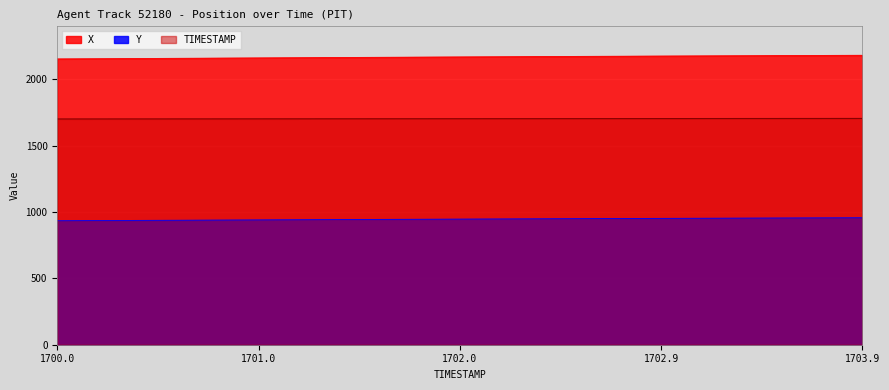

Which series has the largest total across all categories?

X